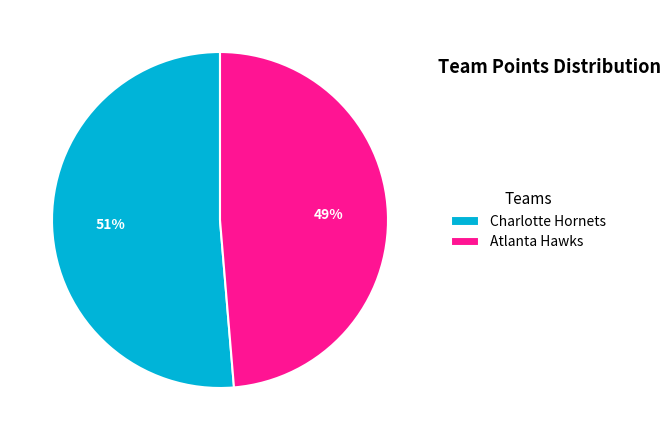

Which category has the biggest portion of the pie?

Charlotte Hornets